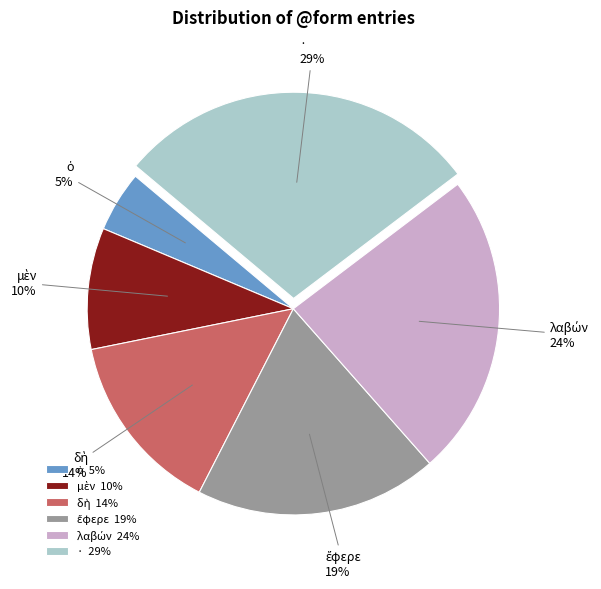

Does any single category account for the majority?

No